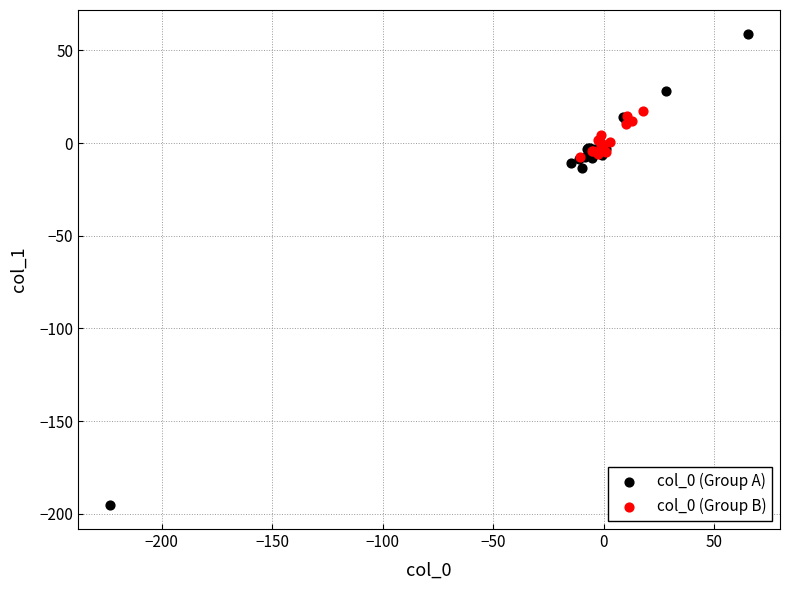

Which series reaches the maximum Y coordinate?

col_0 (Group A)